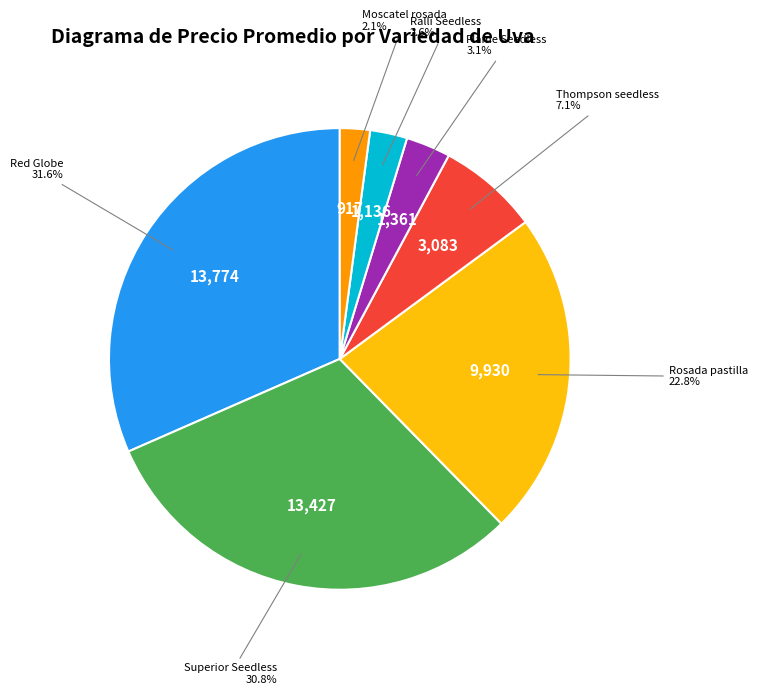

Between Thompson seedless and Moscatel rosada, which is larger?

Thompson seedless